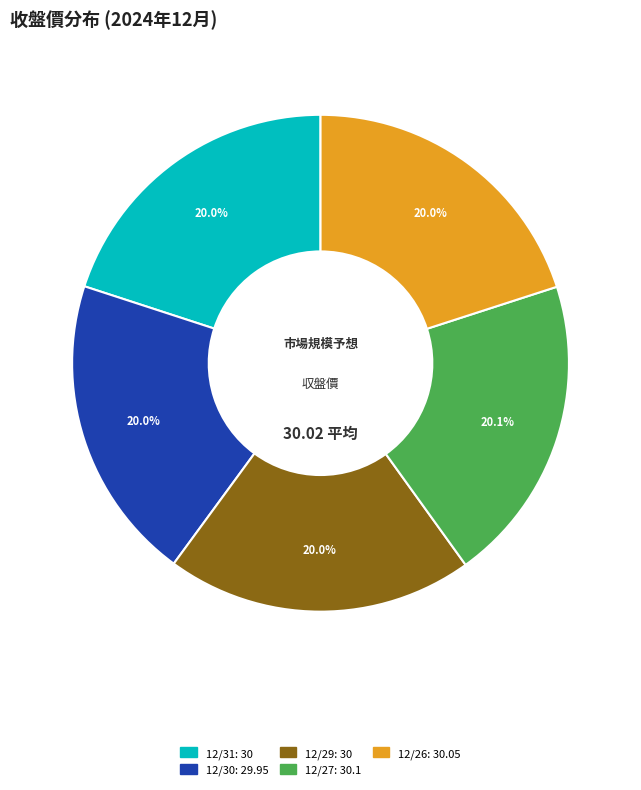

Approximately how many times larger is the value at 12/30 compared to 12/29?

1.0